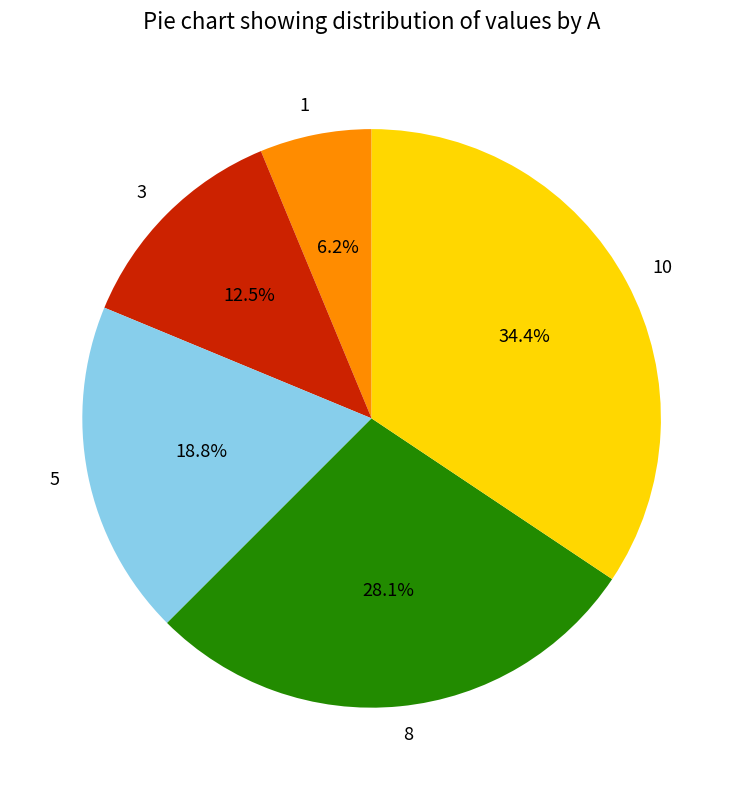

Between 8 and 5, which is larger?

8